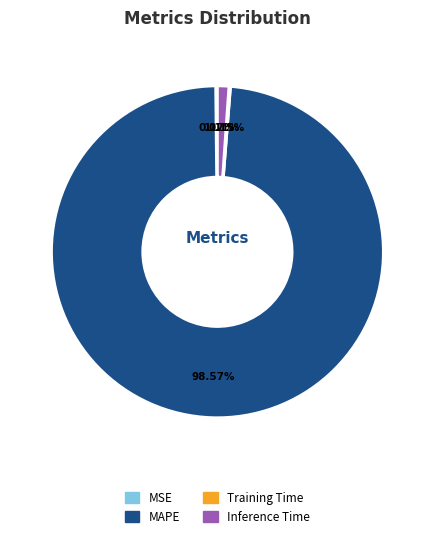

Combined, do MAPE and Inference Time account for over 50%?

Yes